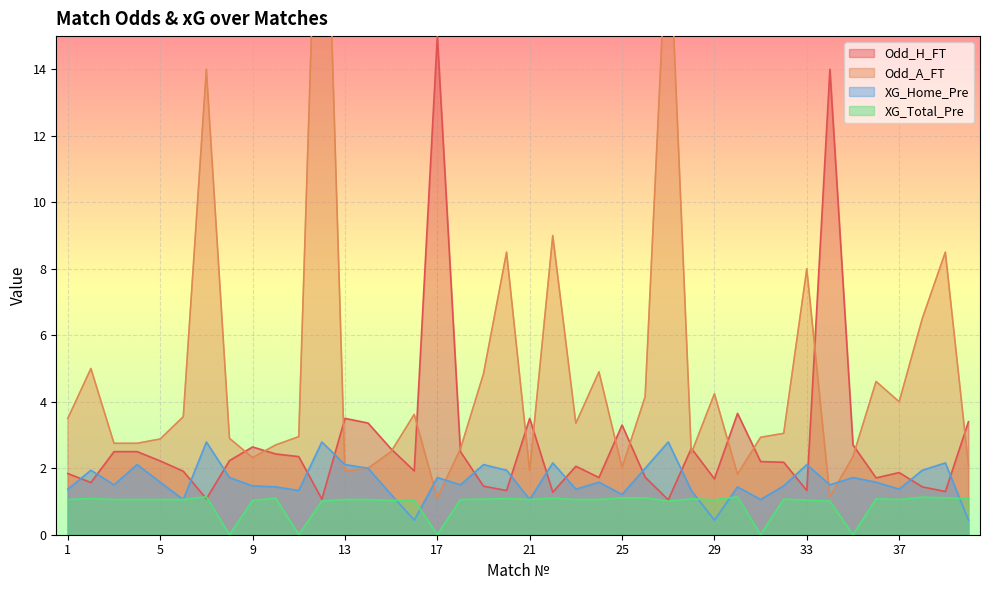

Rank the series at 22 from highest to lowest value.

Odd_A_FT, XG_Home_Pre, Odd_H_FT, XG_Total_Pre